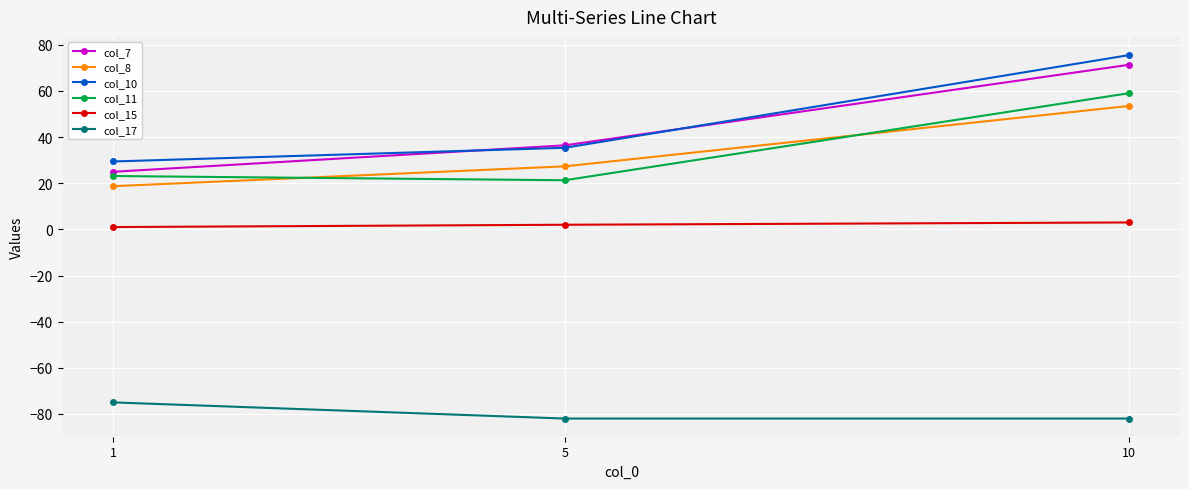

What is the difference between the maximum and minimum values in the col_7 series?

46.4